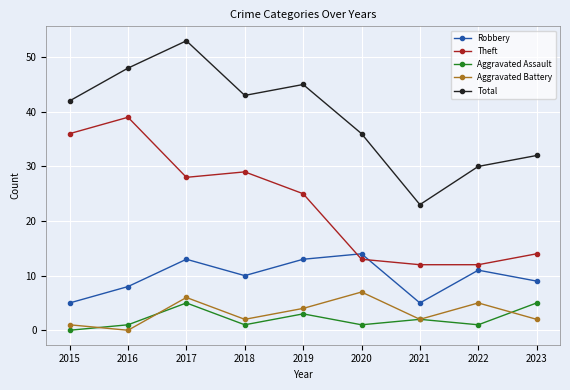

The value of Robbery at 2021 is 2. True or false?

False